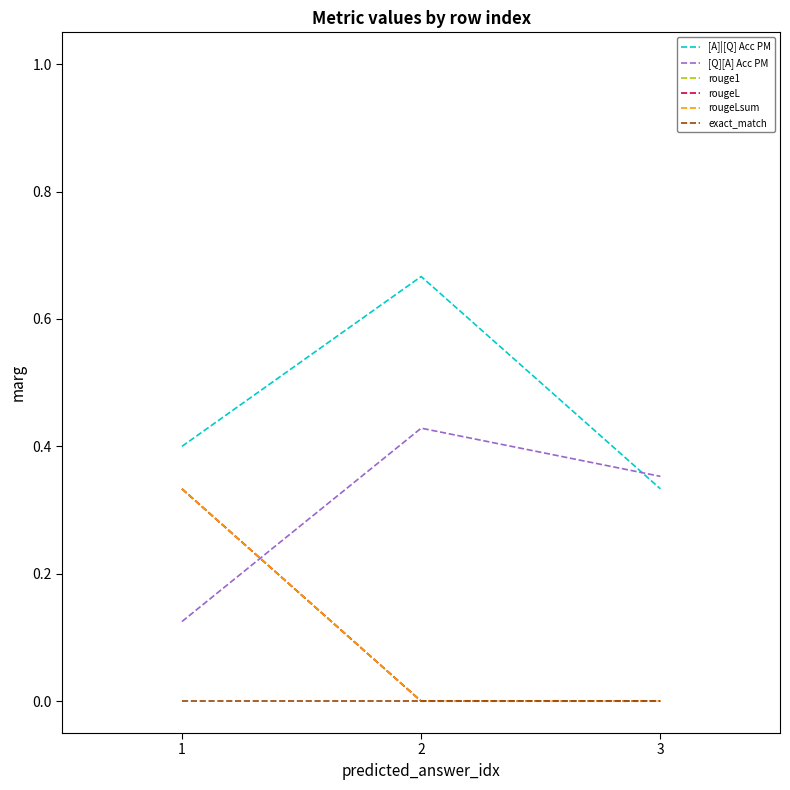

Reading right to left, list all the values displayed in this chart.

[A]|[Q] Acc PM: 0.3	0.7	0.4
[Q][A] Acc PM: 0.4	0.4	0.1
rouge1: 0.0	0.0	0.3
rougeL: 0.0	0.0	0.3
rougeLsum: 0.0	0.0	0.3
exact_match: 0.0	0.0	0.0